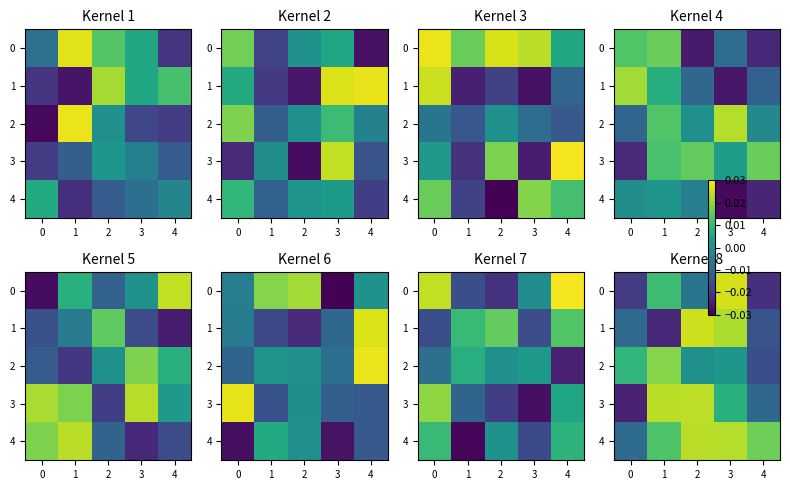

How many values in the 0 series exceed 0?

2